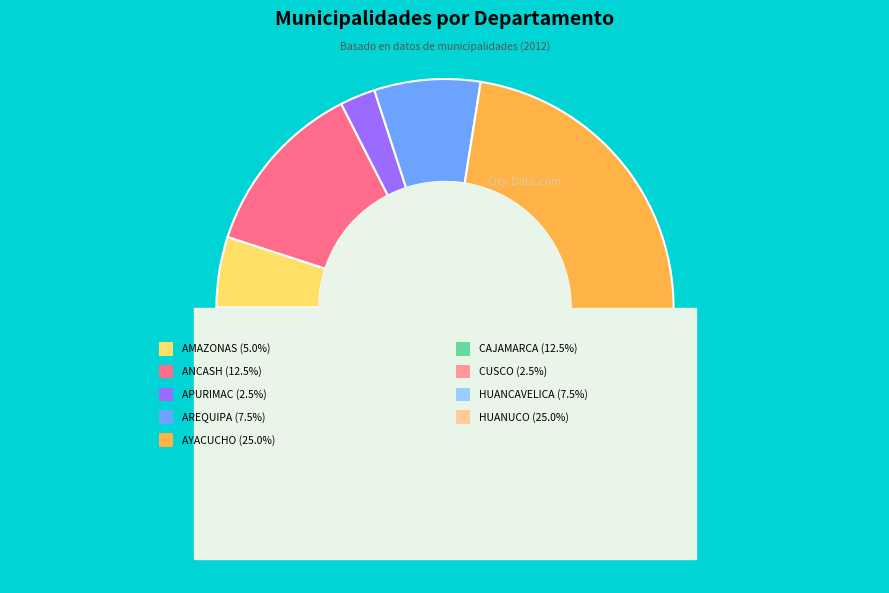

To the nearest percent, what is the difference between the ANCASH and HUANUCO slice percentages?

12%